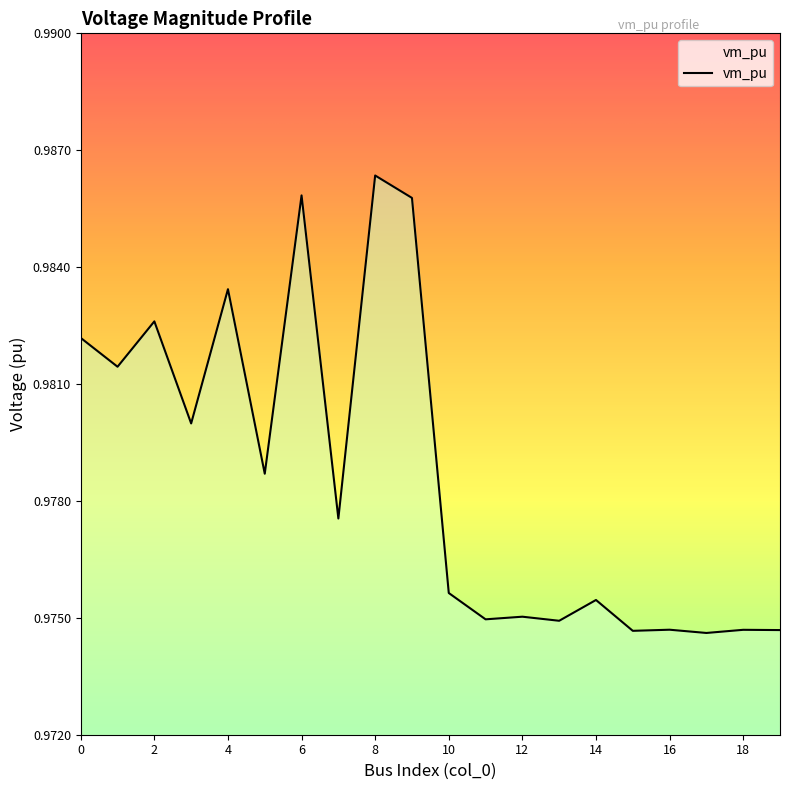

Reading right to left, transcribe all the data shown in this chart.

1.0	1.0	1.0	1.0	1.0	1.0	1.0	1.0	1.0	1.0	1.0	1.0	1.0	1.0	1.0	1.0	1.0	1.0	1.0	1.0